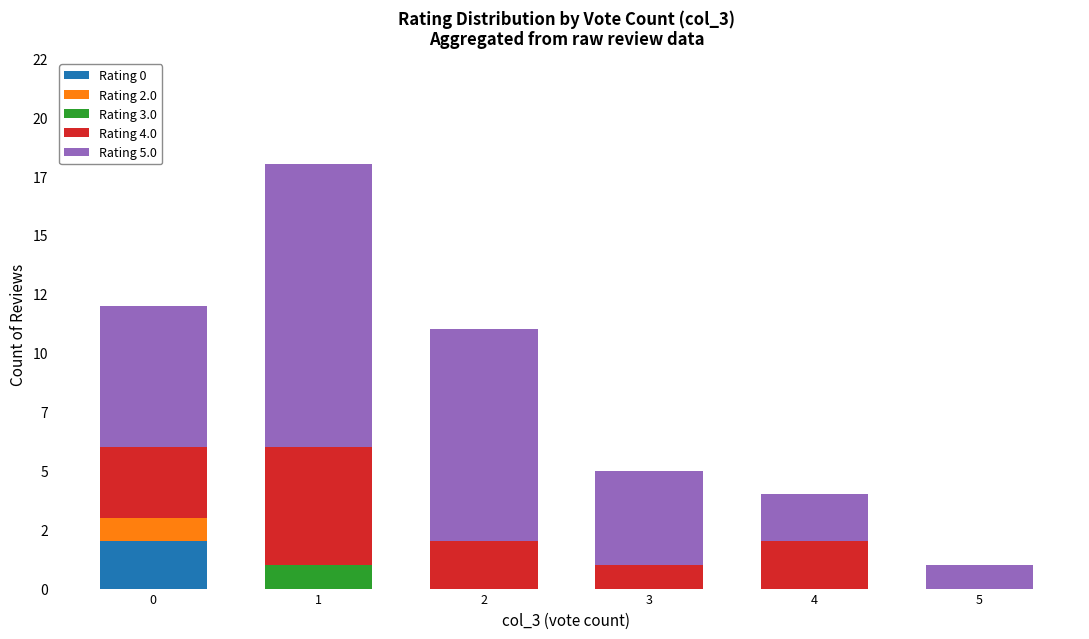

Between 1 and 4, which is larger?

1